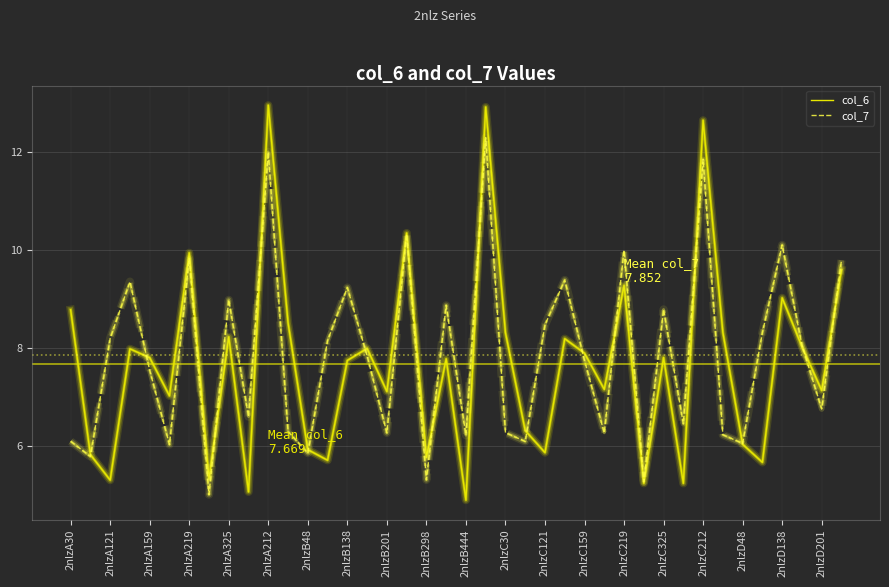

Which series has the largest range (max minus min)?

col_6